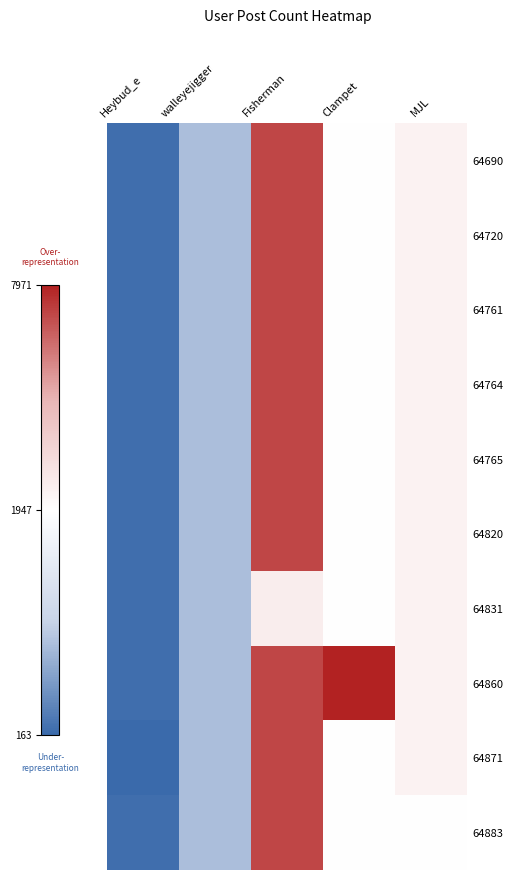

Reading right to left, extract all data points from this chart.

64690: MJL=2427	Clampet=1947	Fisherman=7201	walleyejigger=876	Heybud_e=208
64720: MJL=2427	Clampet=1947	Fisherman=7201	walleyejigger=876	Heybud_e=208
64761: MJL=2427	Clampet=1947	Fisherman=7201	walleyejigger=876	Heybud_e=208
64764: MJL=2427	Clampet=1947	Fisherman=7201	walleyejigger=876	Heybud_e=208
64765: MJL=2427	Clampet=1947	Fisherman=7201	walleyejigger=876	Heybud_e=208
64820: MJL=2427	Clampet=1947	Fisherman=7201	walleyejigger=876	Heybud_e=208
64831: MJL=2427	Clampet=1947	Fisherman=2646	walleyejigger=876	Heybud_e=208
64860: MJL=2427	Clampet=7971	Fisherman=7201	walleyejigger=876	Heybud_e=208
64871: MJL=2427	Clampet=1947	Fisherman=7201	walleyejigger=876	Heybud_e=163
64883: MJL=1969	Clampet=1947	Fisherman=7201	walleyejigger=876	Heybud_e=208